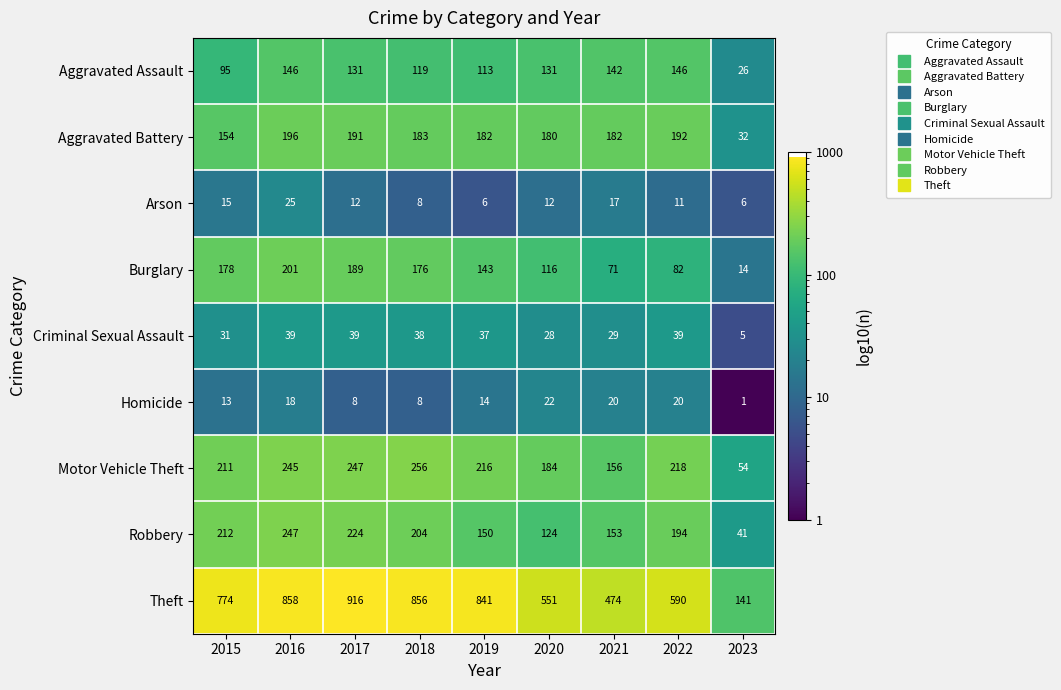

What is the total value across all series at 2022?

1492